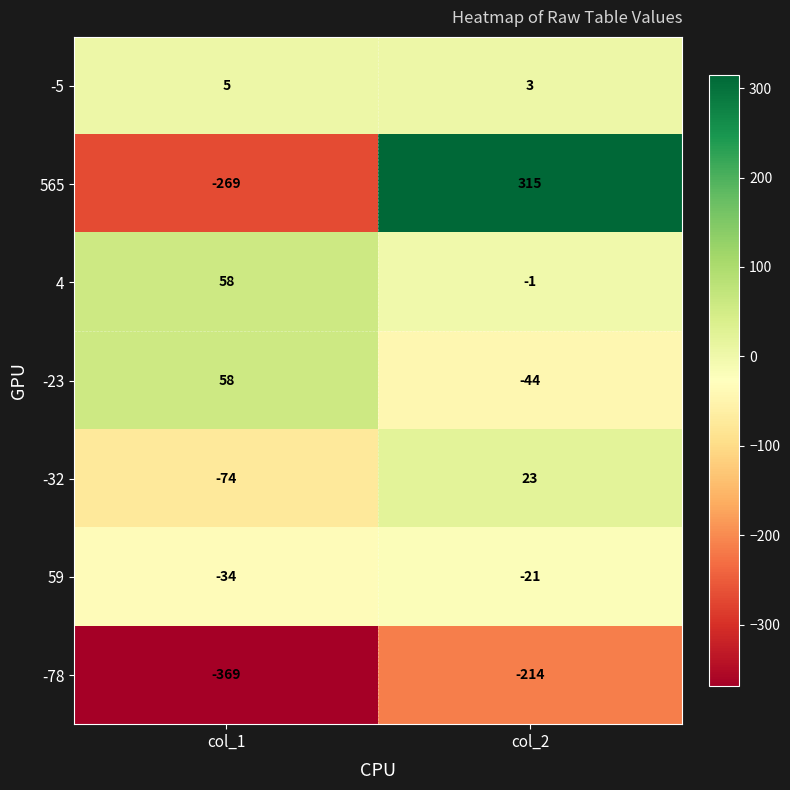

The 565 series shows -425 at col_1. True or false?

False